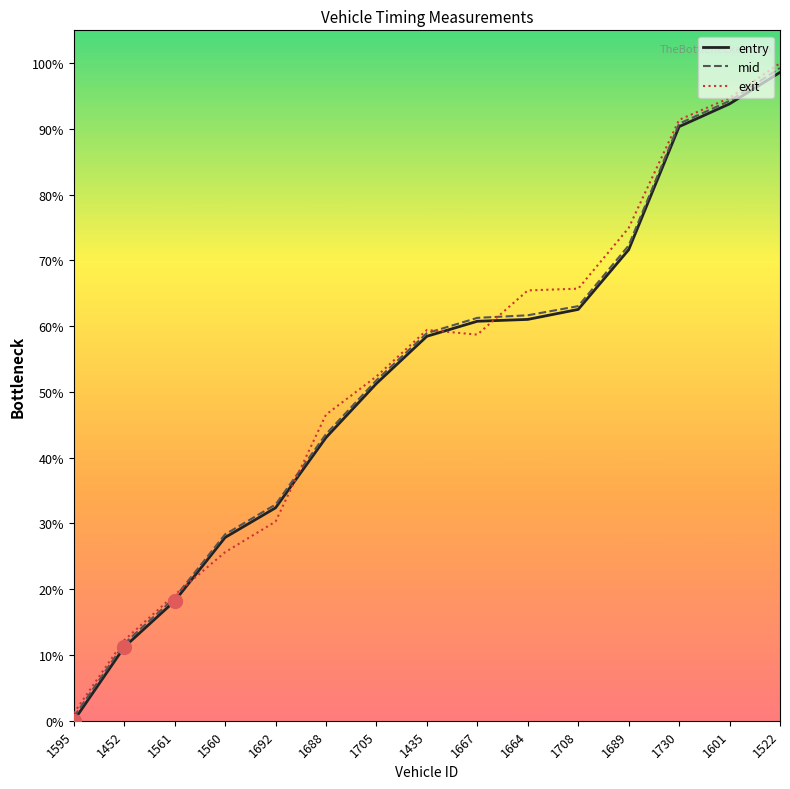

True or false: mid has a value of 58.4 at 1601.

False